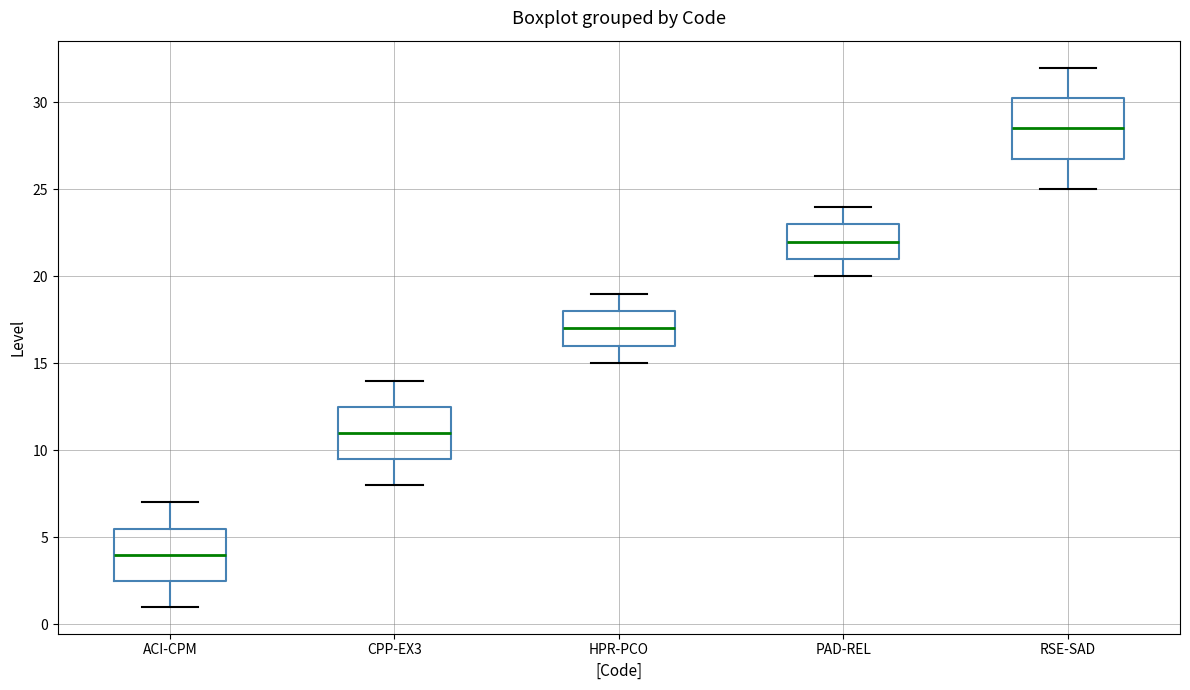

Which box's median line is the highest?

RSE-SAD